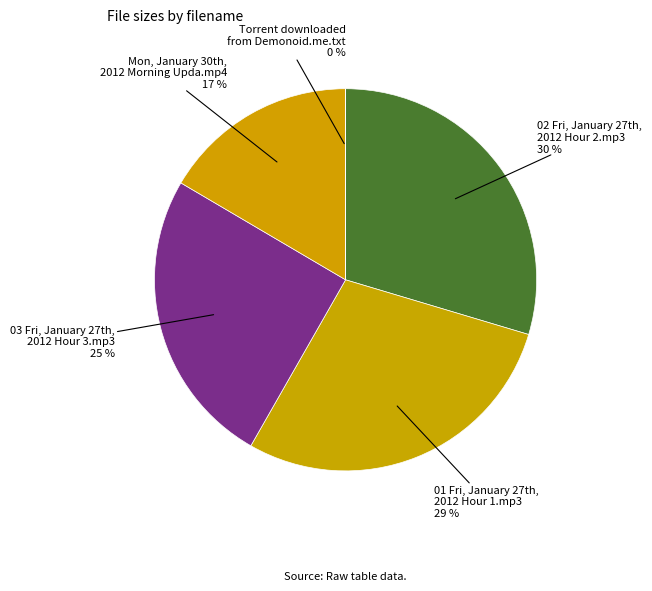

Rank the categories by value from lowest to highest.

Torrent downloaded
from Demonoid.me.txt, Mon, January 30th,
2012 Morning Upda.mp4, 03 Fri, January 27th,
2012 Hour 3.mp3, 01 Fri, January 27th,
2012 Hour 1.mp3, 02 Fri, January 27th,
2012 Hour 2.mp3